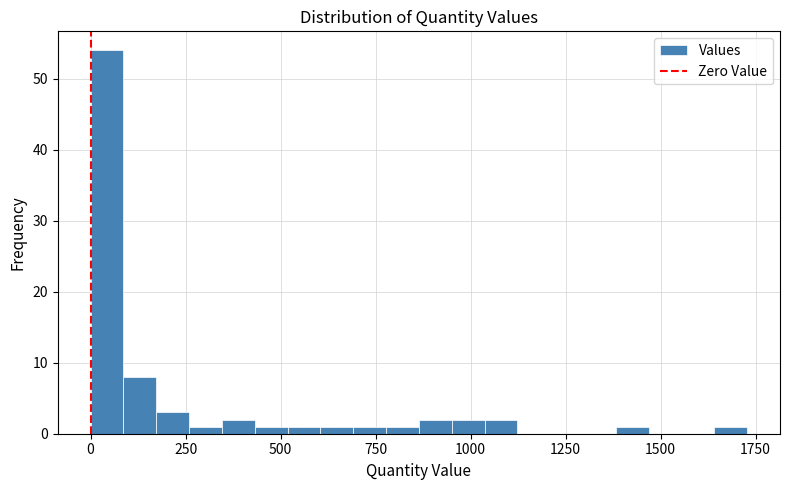

Read against the x-axis, roughly where is the centre of the tallest bar?

50